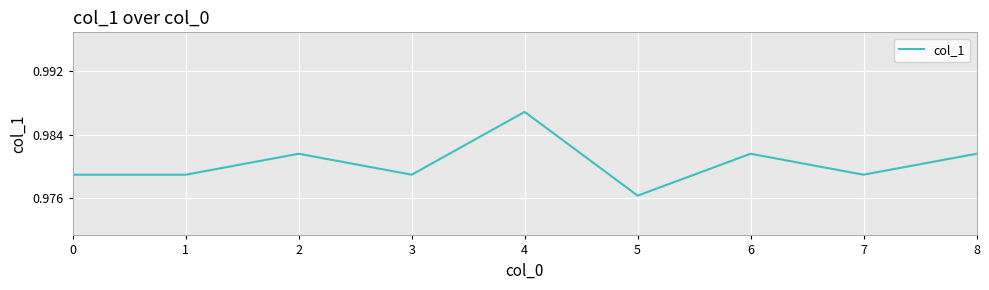

Where is the data nearest to the value 0?

5